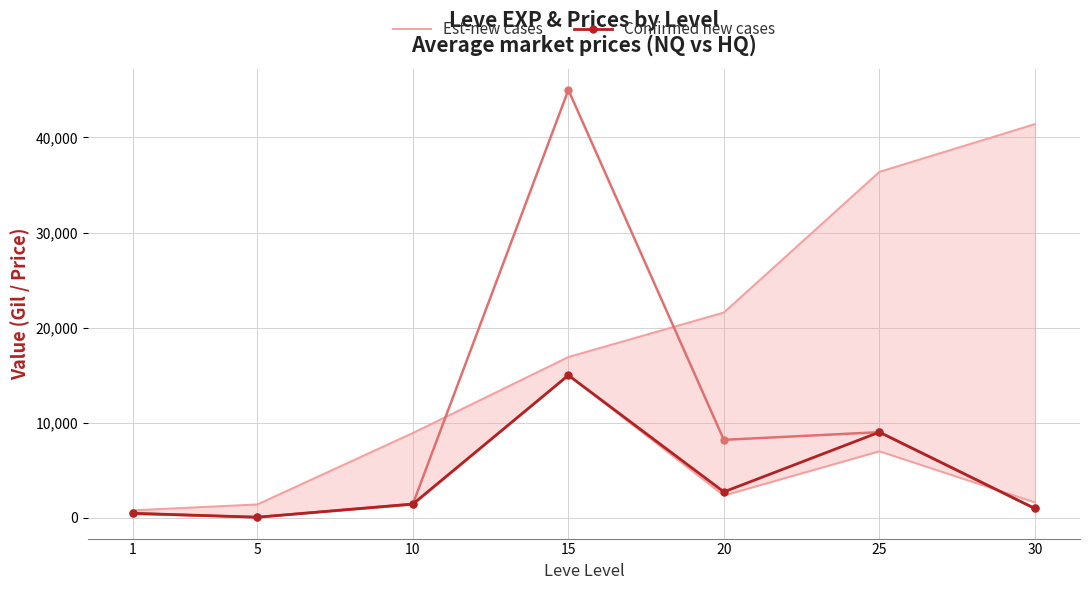

What is the highest value of the Confirmed new cases series?

15000.0